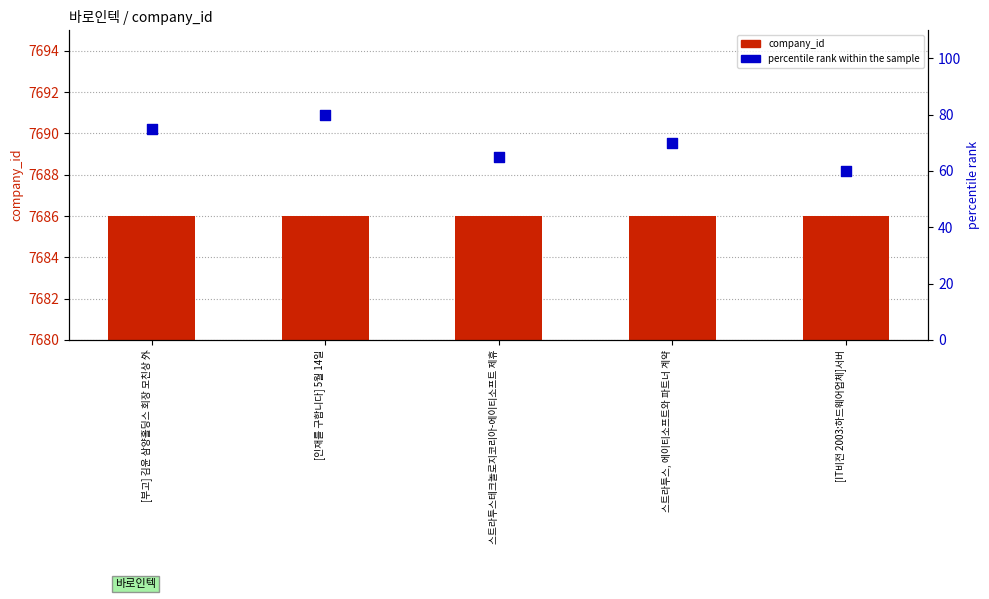

Which series has the largest total across all categories?

company_id